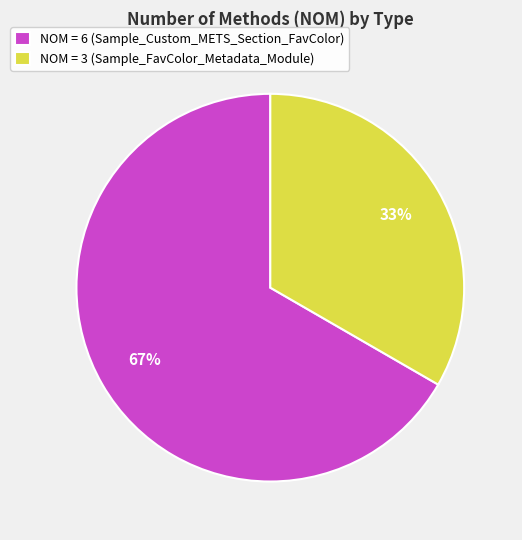

Rank the categories by value from highest to lowest.

NOM = 6 (Sample_Custom_METS_Section_FavColor), NOM = 3 (Sample_FavColor_Metadata_Module)